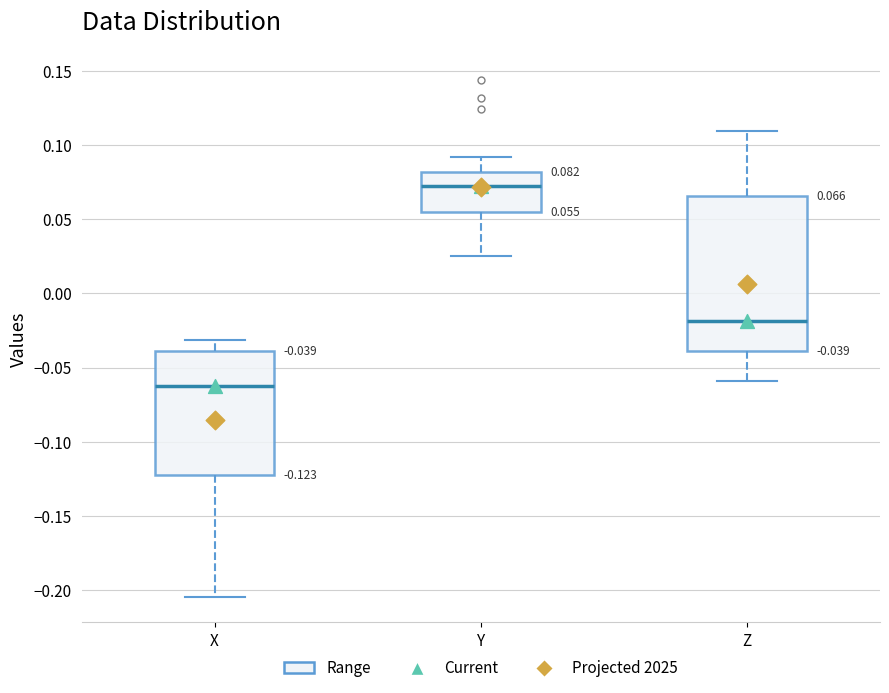

Which box has the highest median line?

Y